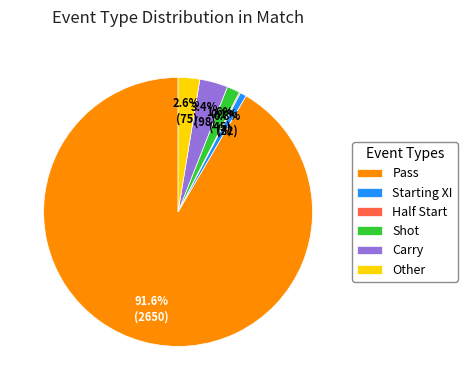

Is the sum of Starting XI and Pass greater than half?

Yes